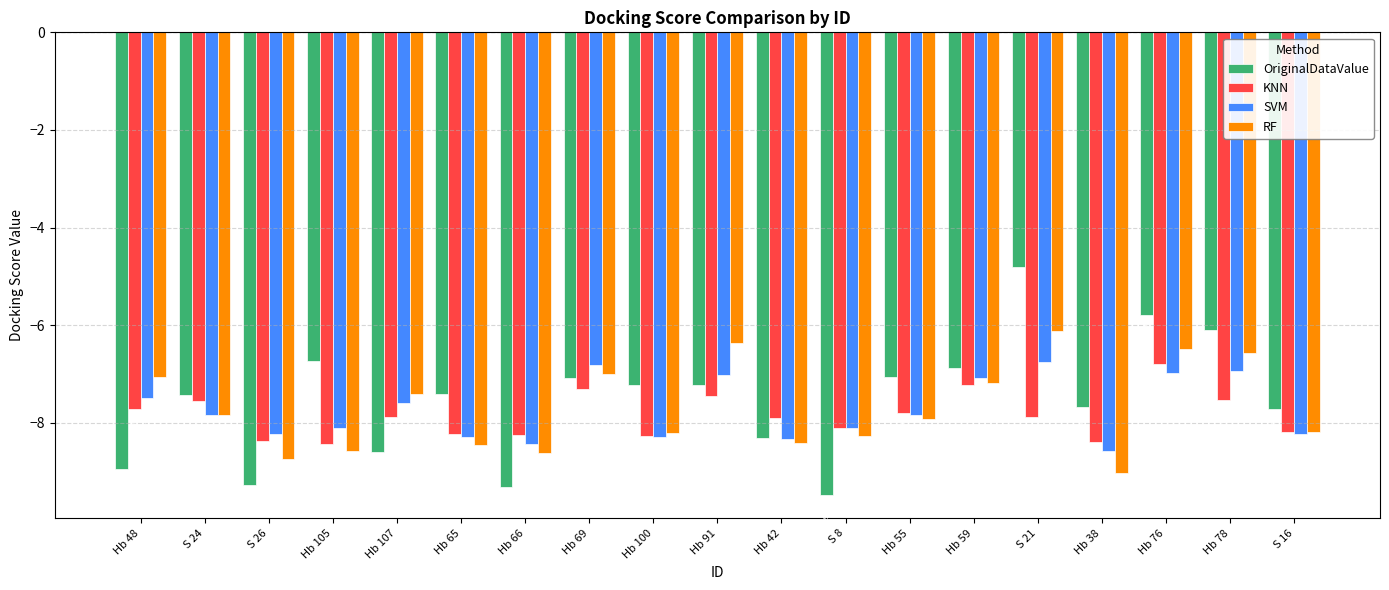

How many distinct data groups are displayed?

4